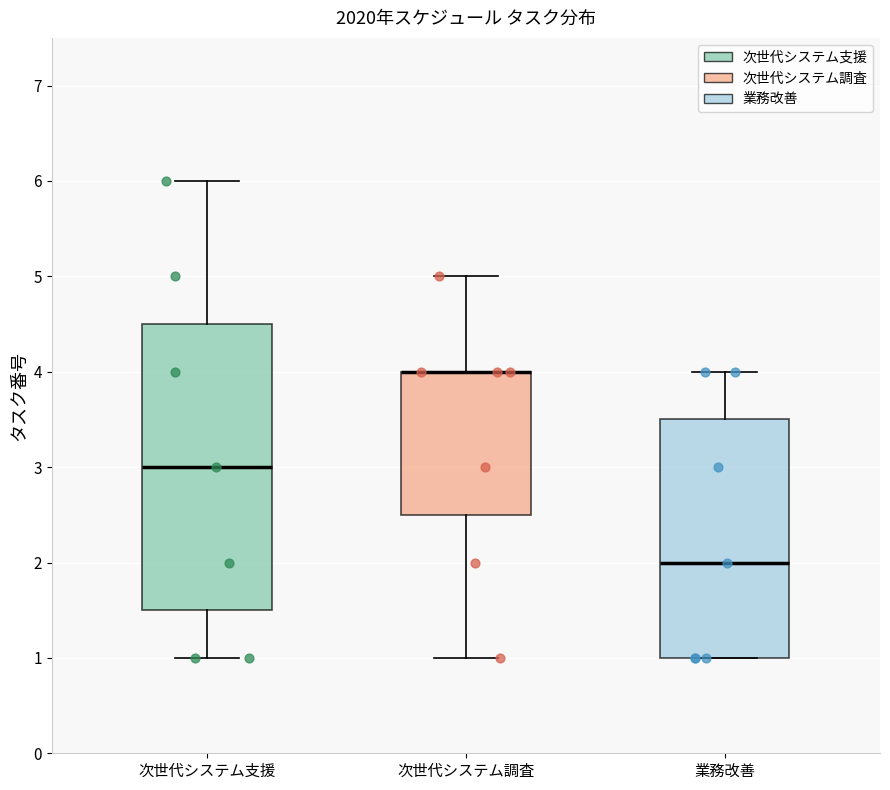

Which box is the tallest, from its lower edge to its upper edge?

次世代システム支援